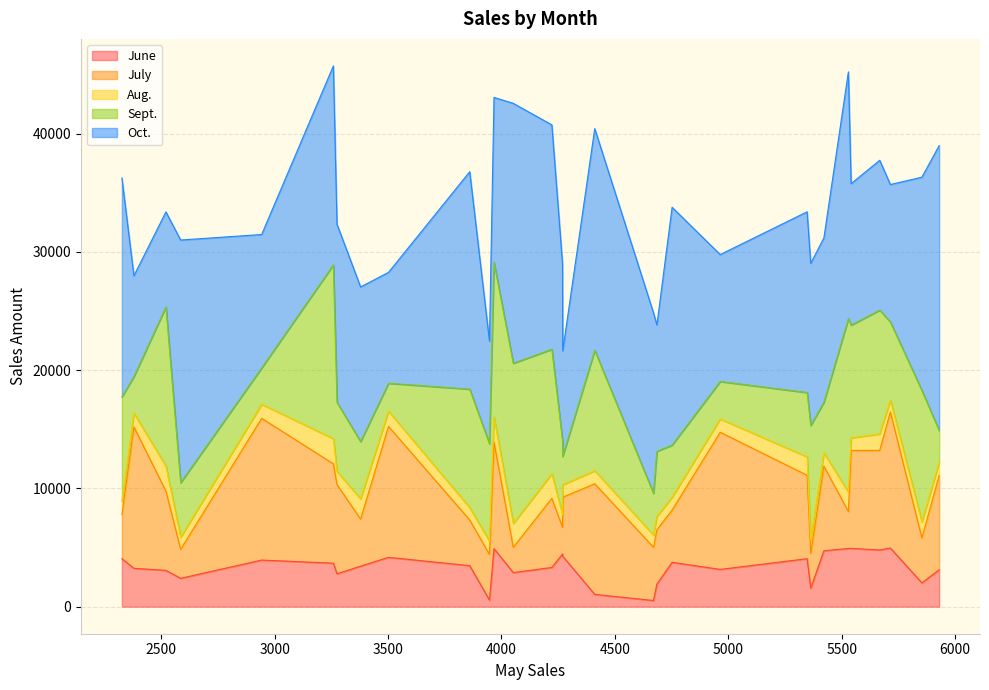

The value of Oct. at 3967 is 13953. True or false?

True